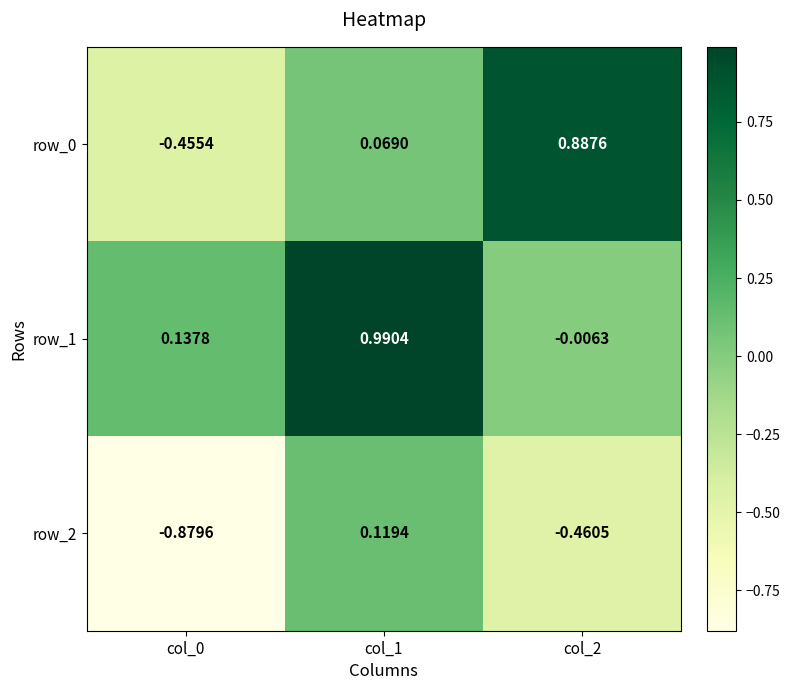

How many distinct data groups are displayed?

3